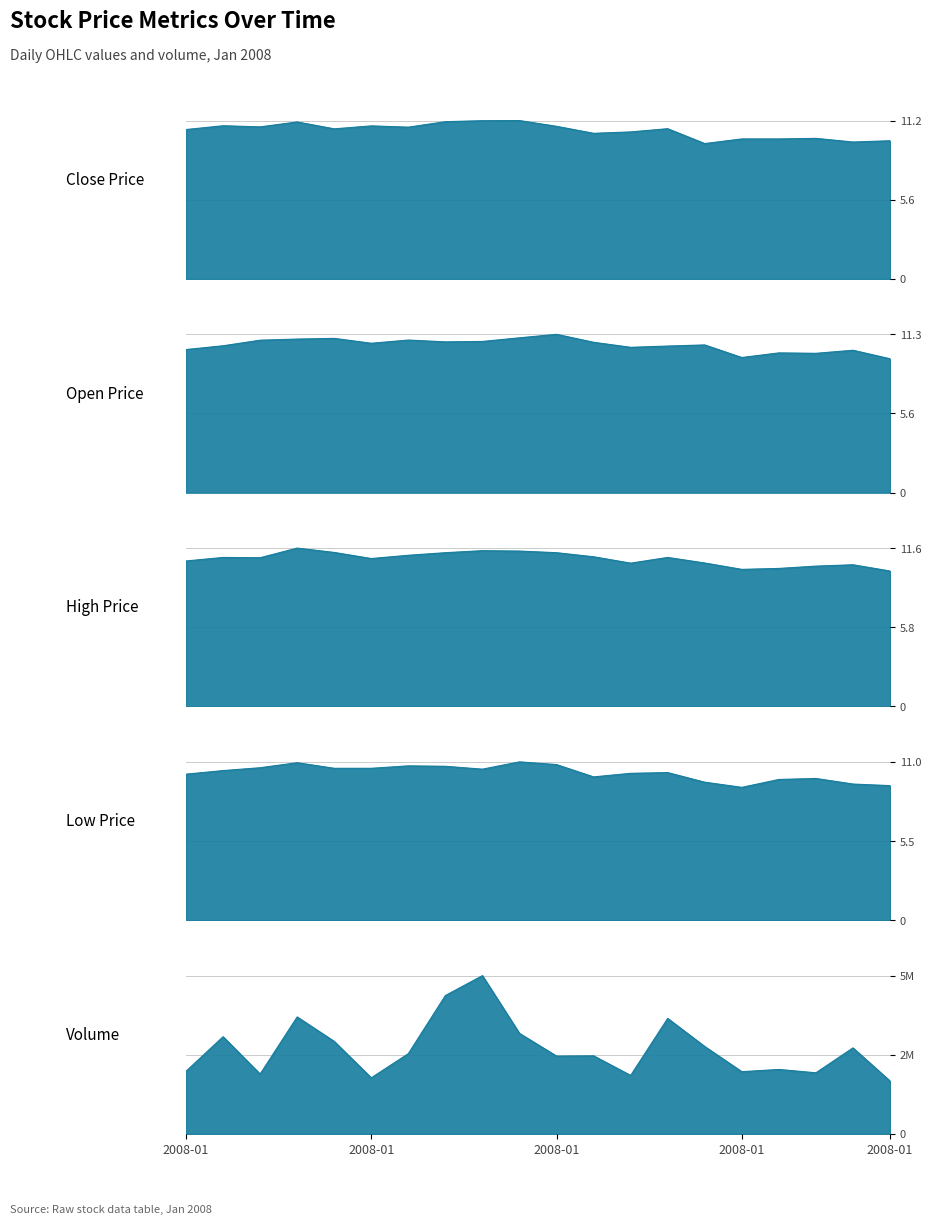

True or false: low and volume cross at least once.

False